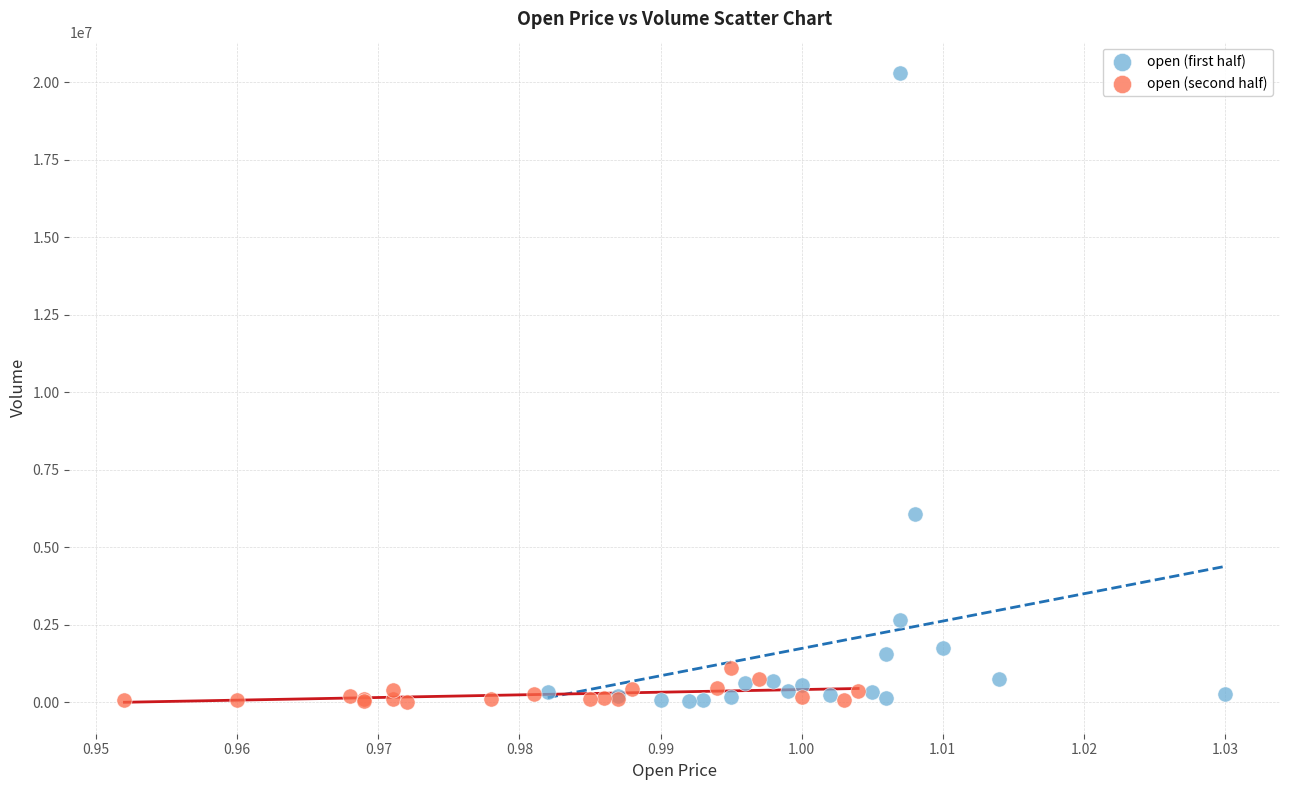

Which series reaches the maximum Y coordinate?

open (first half)